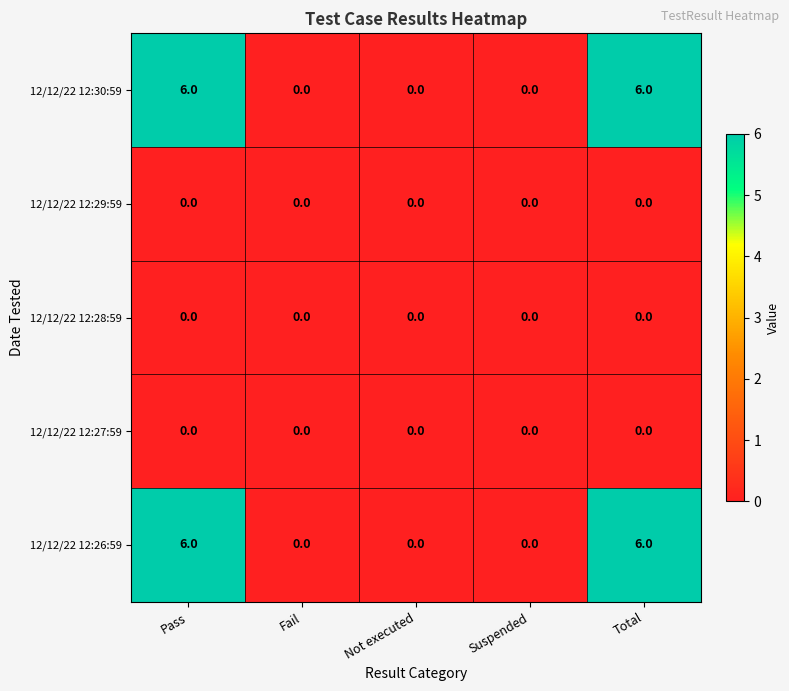

What is the difference between the highest and lowest values at Total?

6